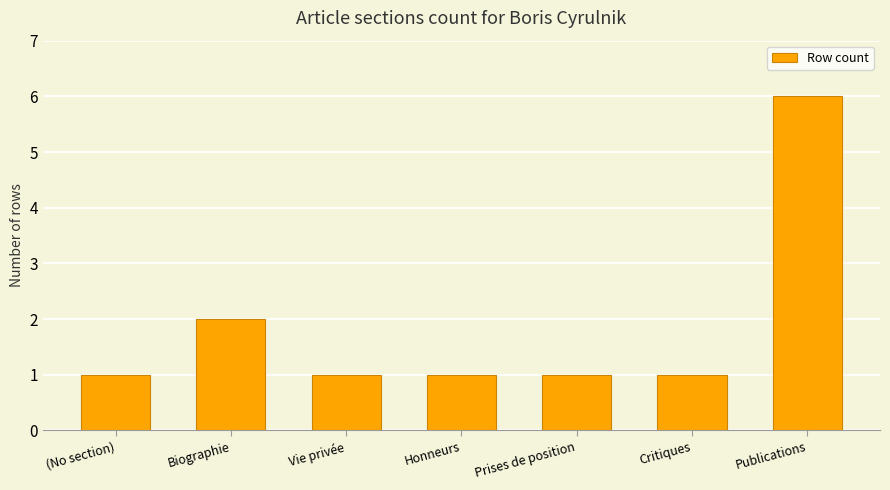

Which has a higher value, Vie privée or Publications?

Publications